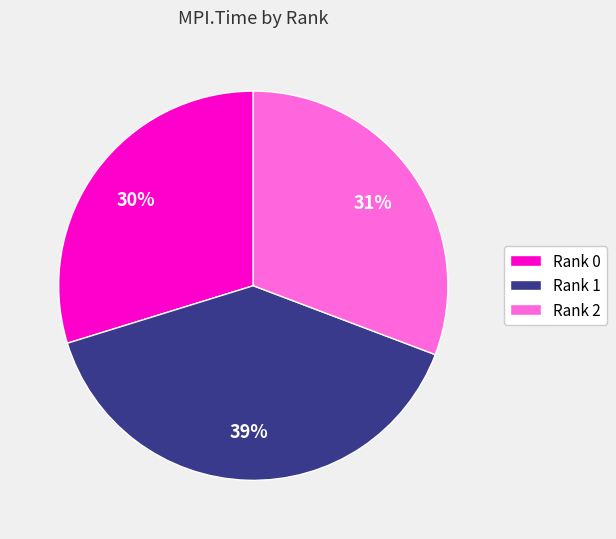

To the nearest percent, what is the combined percentage of Rank 0 and Rank 1?

69%